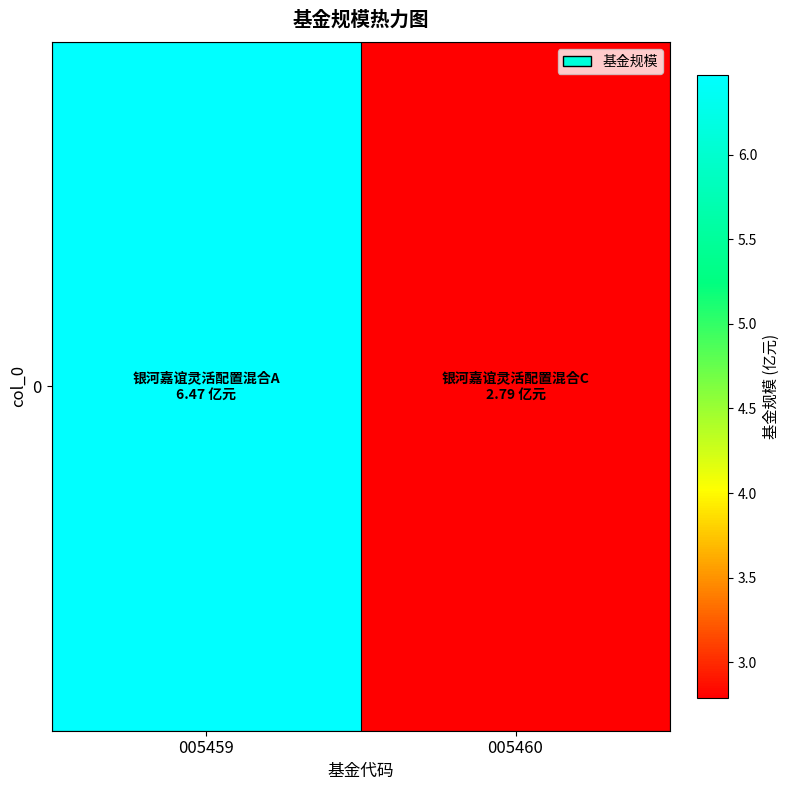

Reading left to right, transcribe all the data shown in this chart.

6.5	2.8